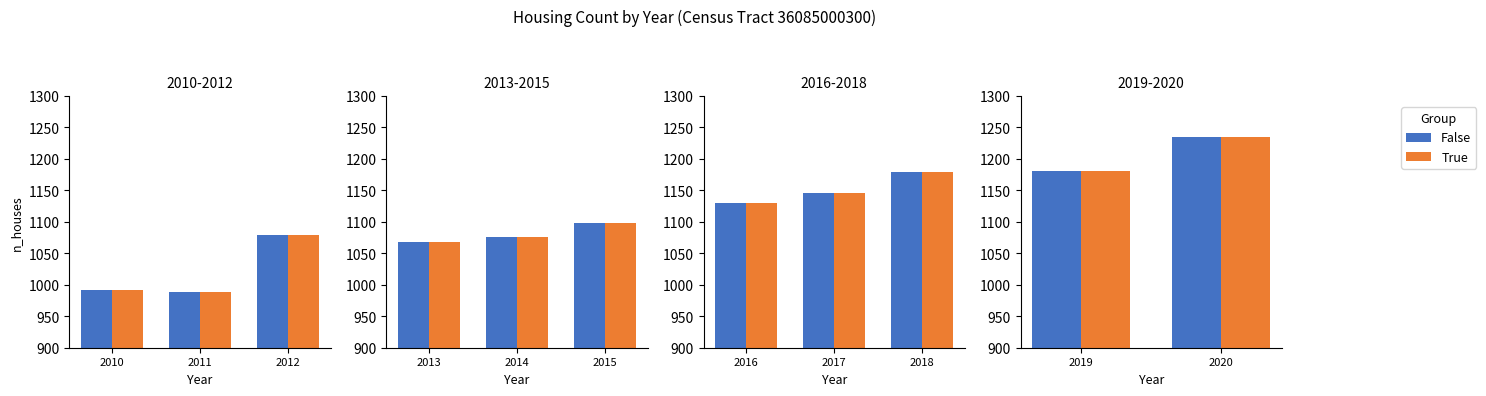

What is the maximum value shown in the chart?

1234